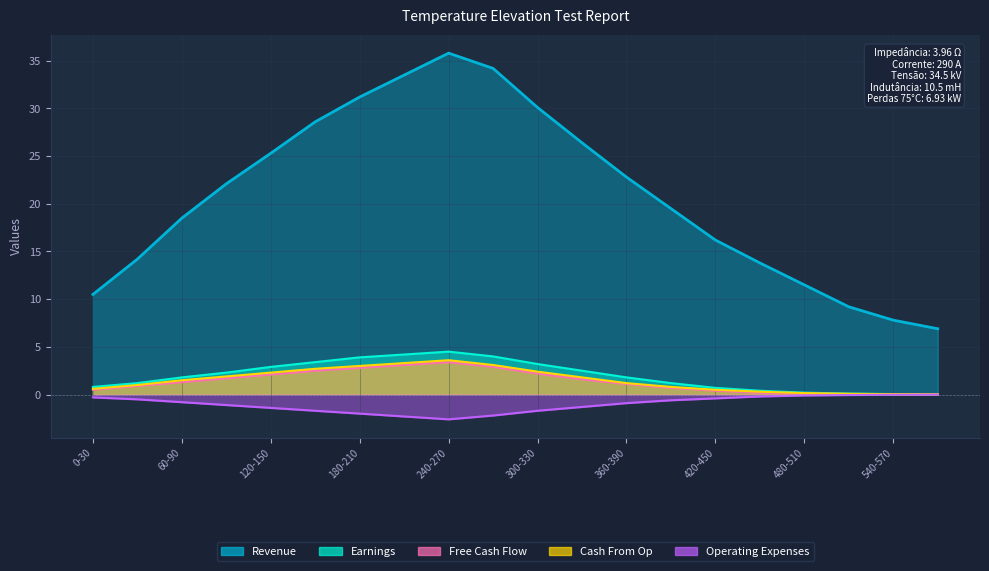

What is the label of the 16th point from the left?

450-480